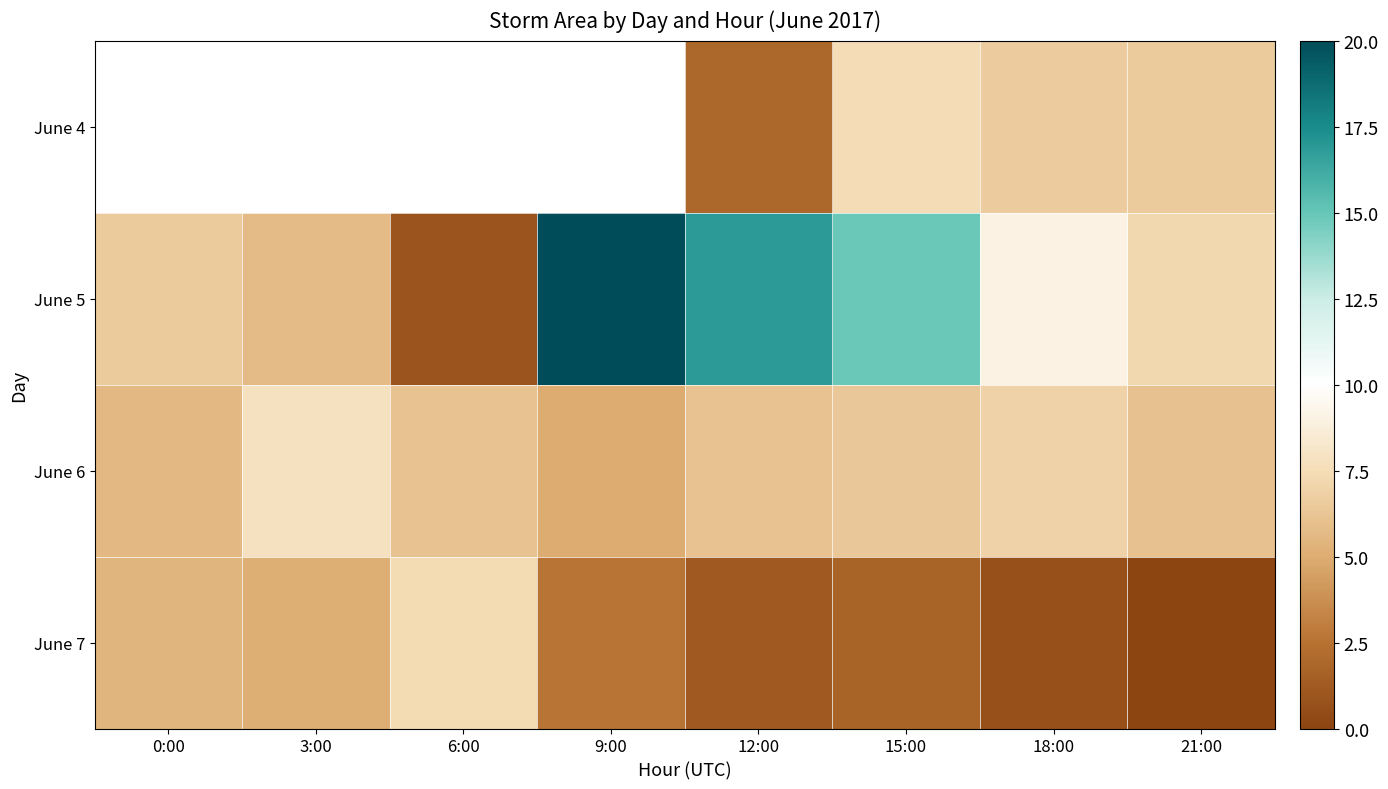

At which category is the sum across all series the highest?

15:00